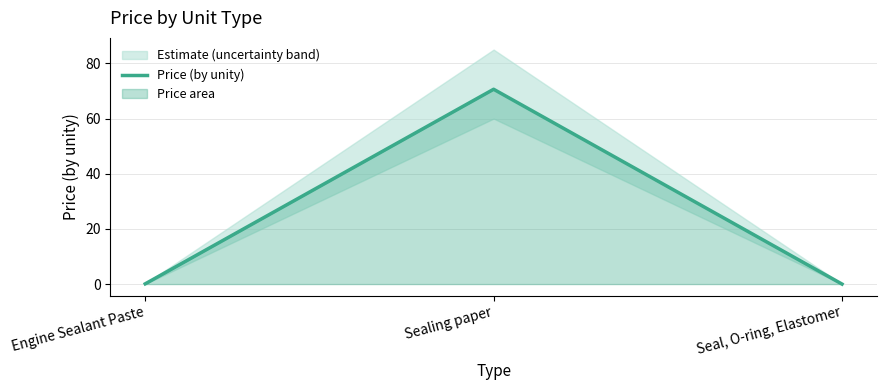

What is the label of the 1st point from the left?

Engine Sealant Paste